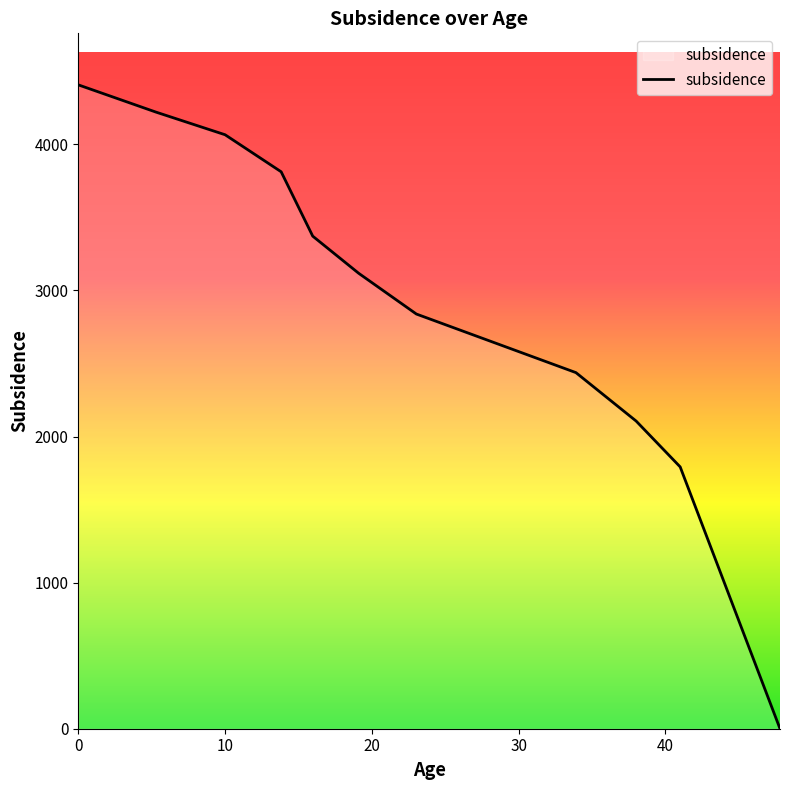

What is the difference between the maximum and minimum values?

4407.6